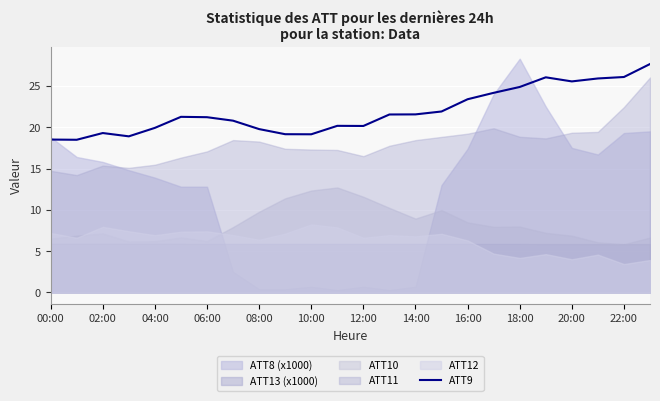

What is the minimum value for ATT9?

18.5